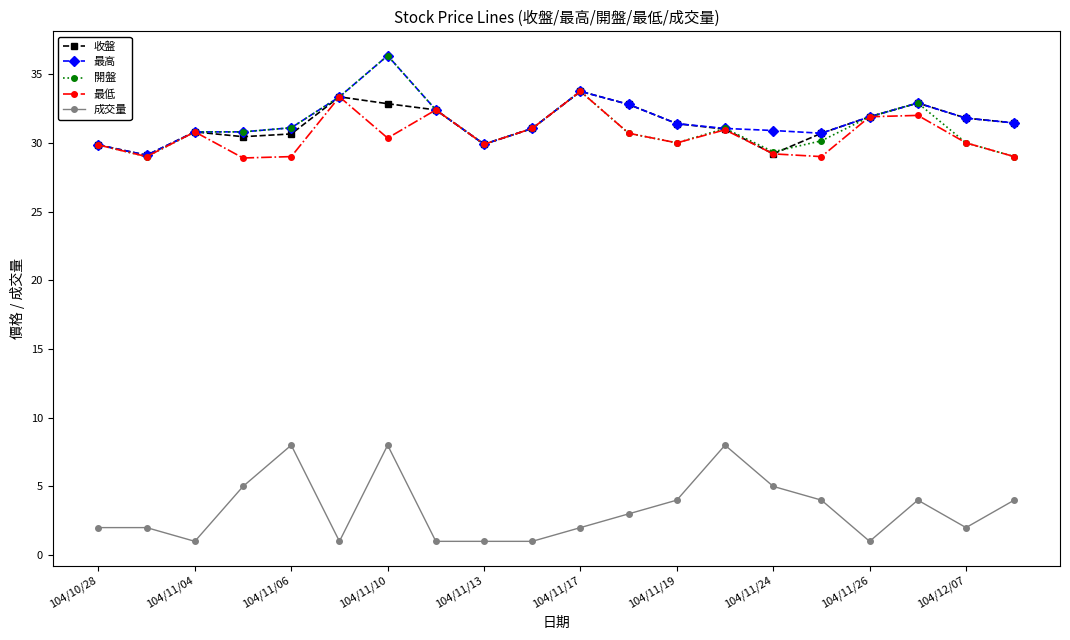

What is the value of the 最高 point at the 11th from the left?

33.8